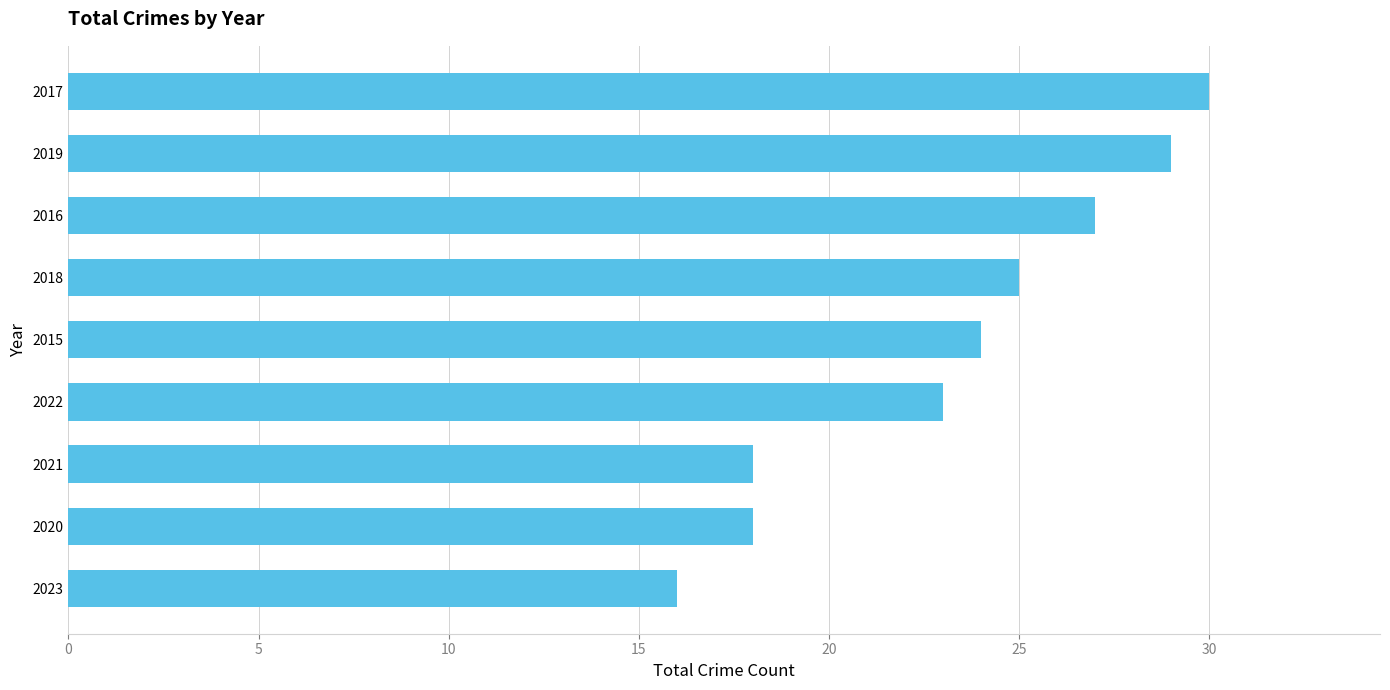

Reading bottom to top, transcribe all the data shown in this chart.

2023=16	2020=18	2021=18	2022=23	2015=24	2018=25	2016=27	2019=29	2017=30